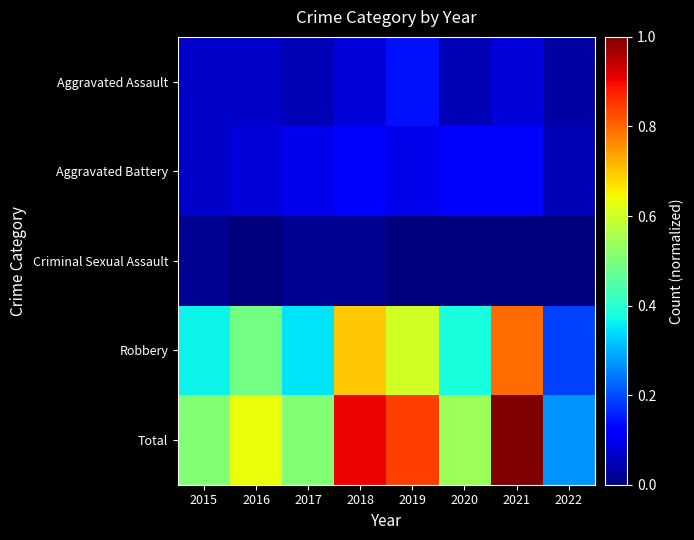

At which category is the sum across all series the highest?

2021